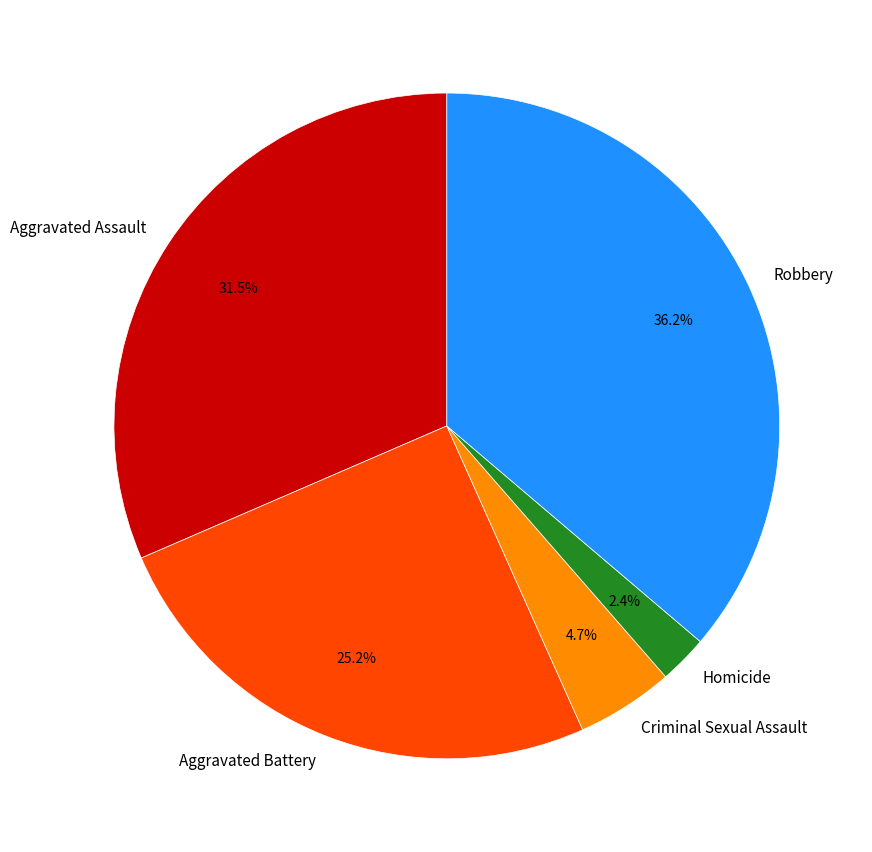

What is the largest slice in the pie chart?

Robbery